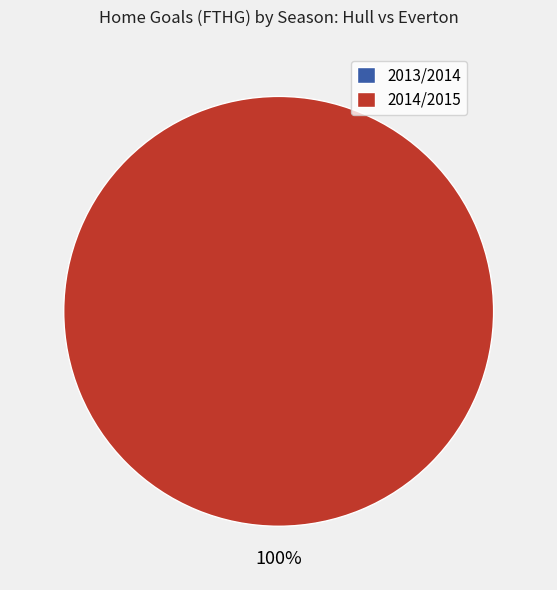

Is it true that 2014/2015 is 100% of the pie?

True